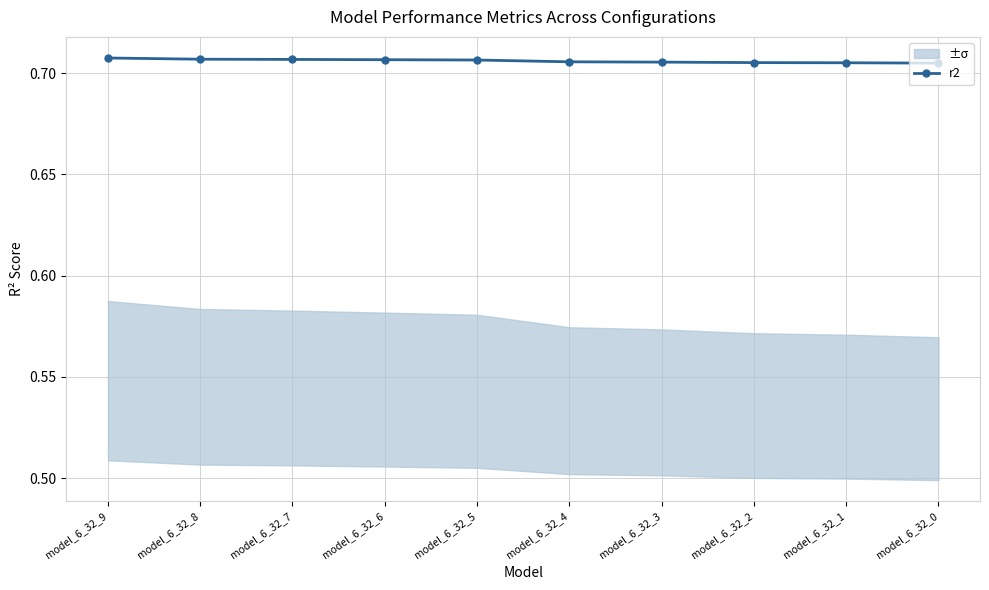

Reading right to left, extract all data points from this chart.

0.7	0.7	0.7	0.7	0.7	0.7	0.7	0.7	0.7	0.7